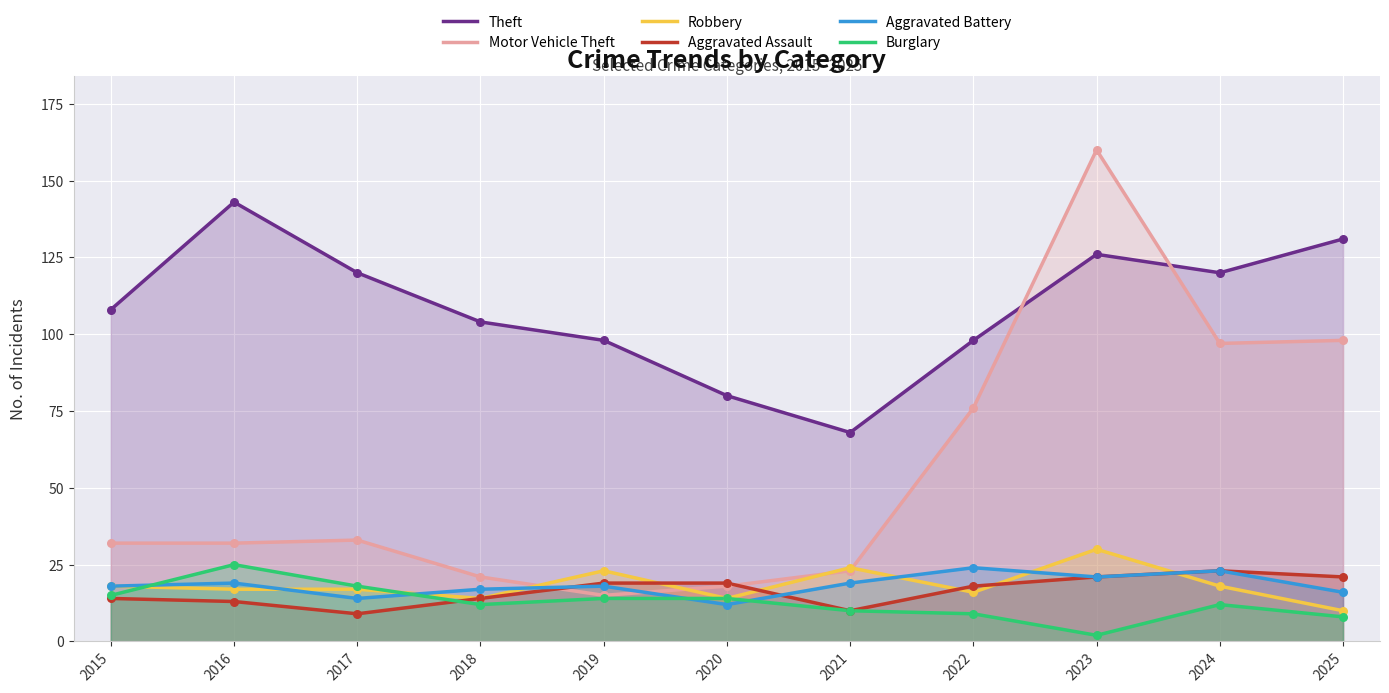

Is the value of Aggravated Assault at 2022 greater than the value of Theft at 2017?

No